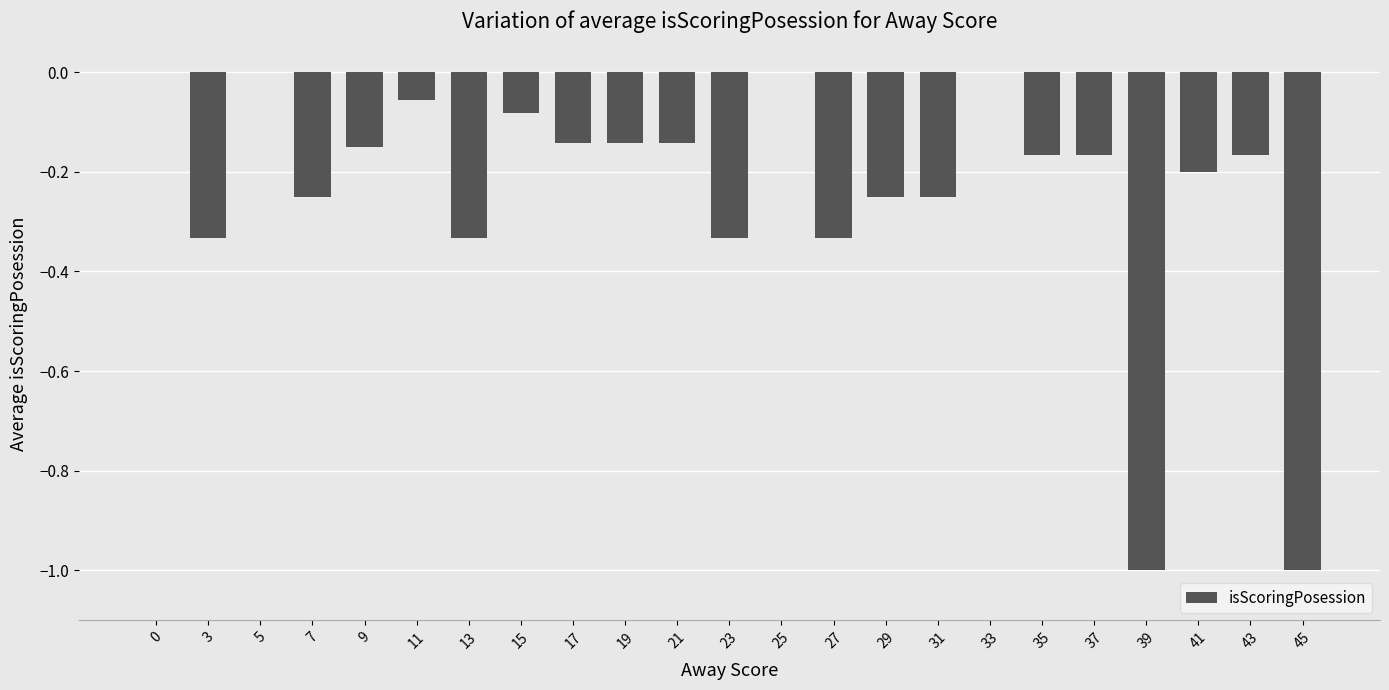

Which has a higher value, 35 or 33?

33